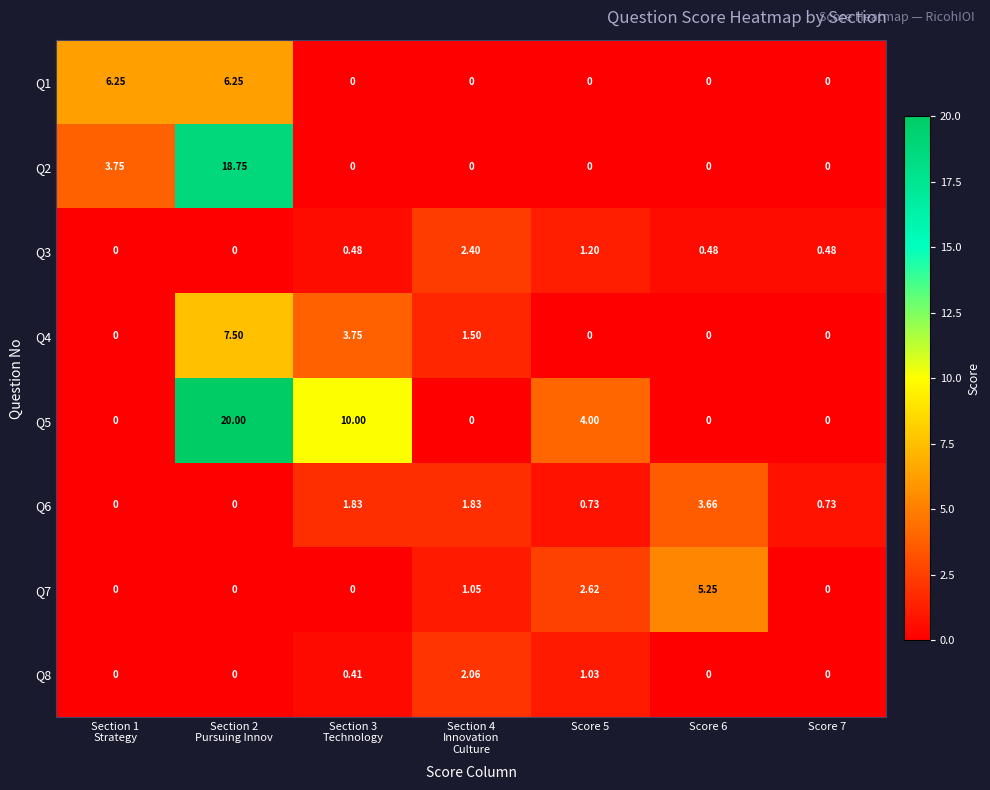

Rank the series at Score 7 from lowest to highest value.

Q1, Q2, Q4, Q5, Q7, Q8, Q3, Q6